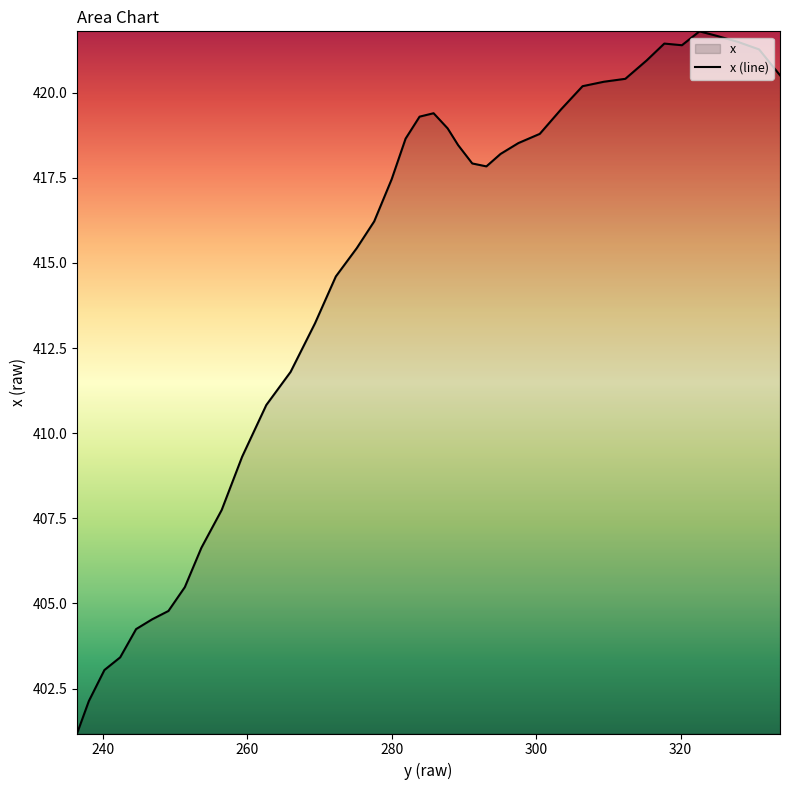

What is the smallest value displayed?

401.2